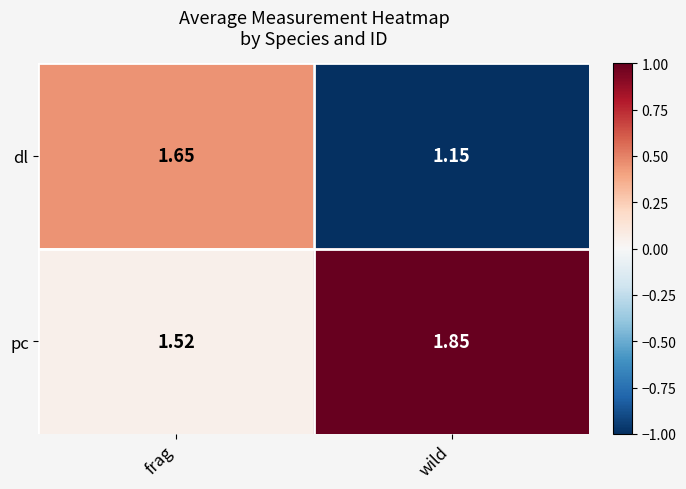

Which series has the largest range (max minus min)?

dl